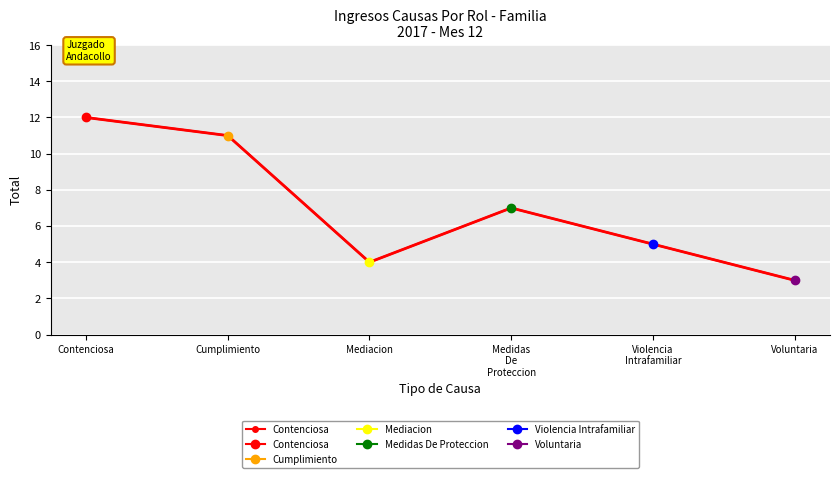

What is the minimum value shown in the chart?

3